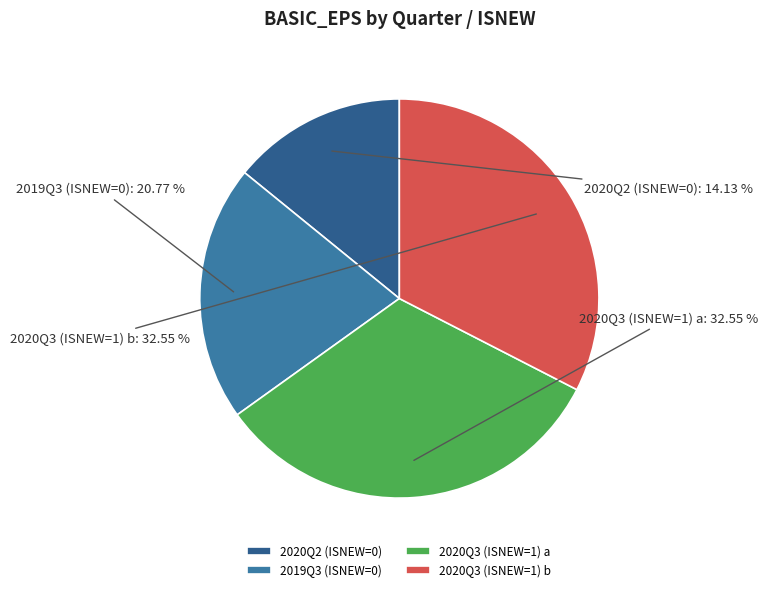

Which slice is the smallest?

2020Q2 (ISNEW=0)